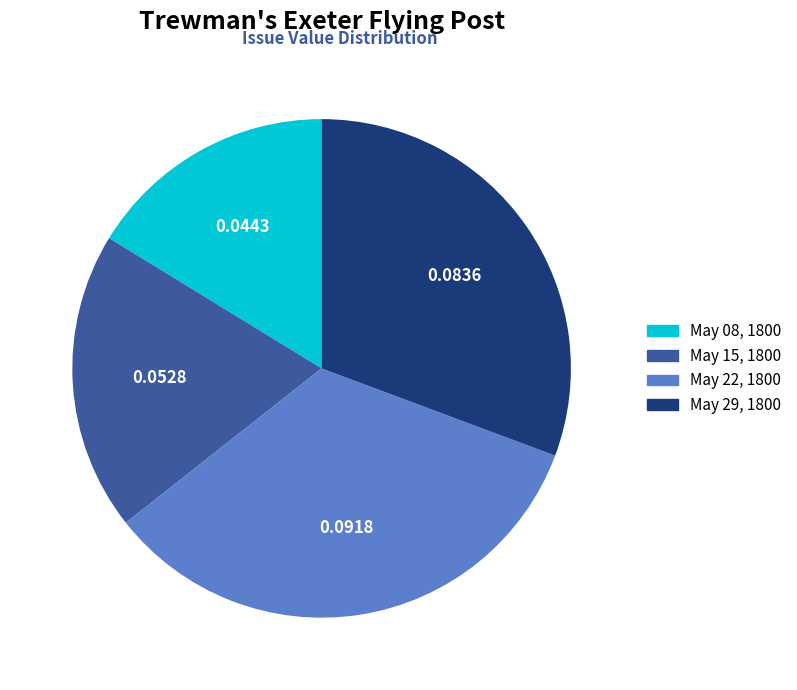

How many slices are in this pie chart?

4